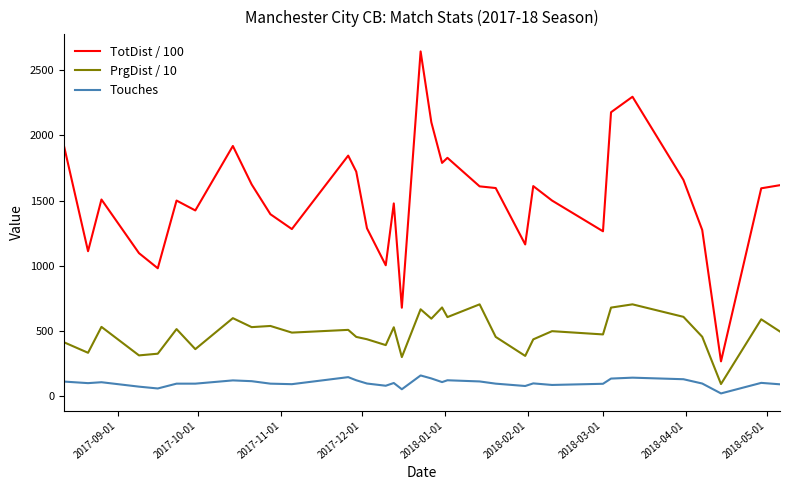

What is the greatest value displayed?

2645